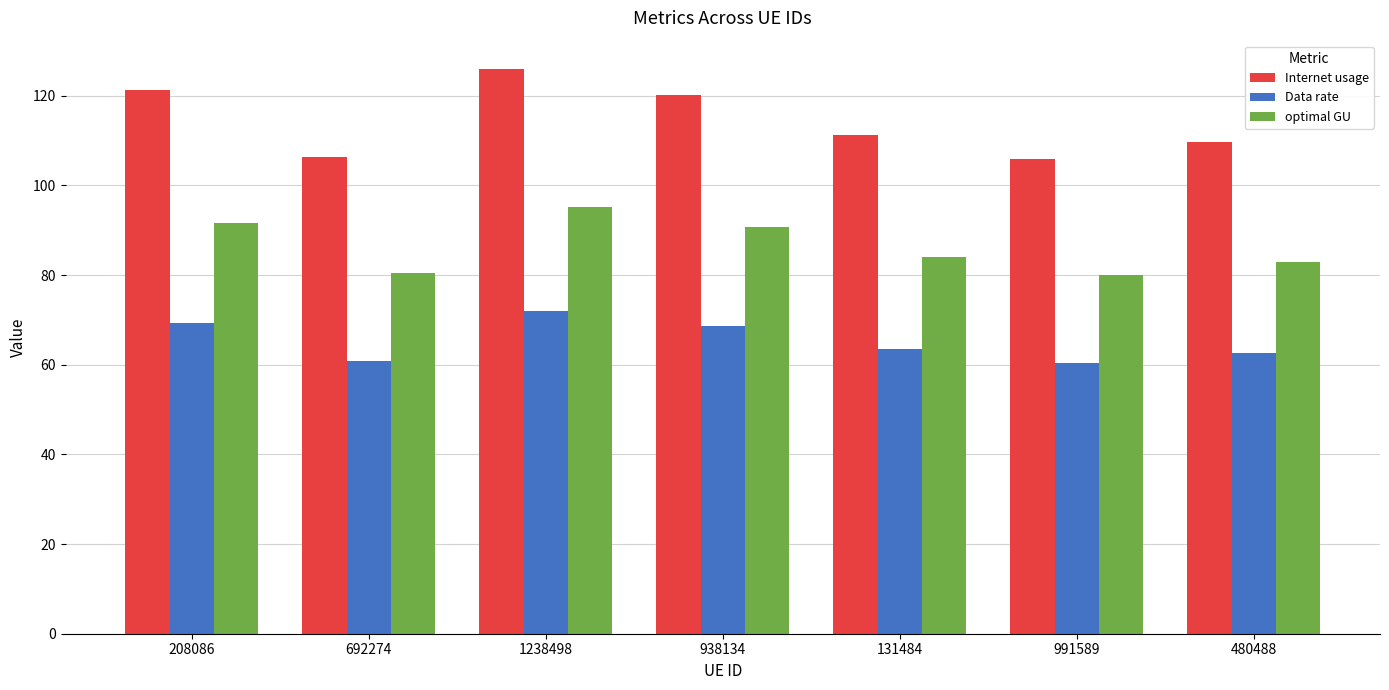

What is the difference between the highest and lowest values at 692274?

45.6